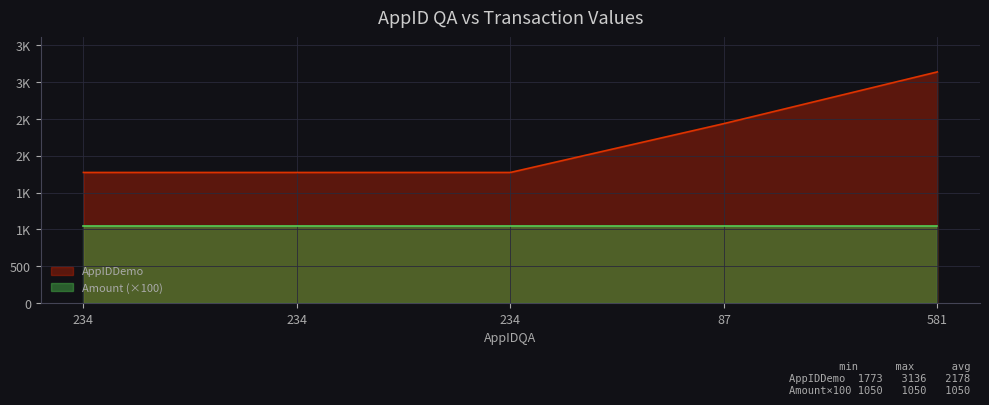

The chart shows a value of 1773 at 234. True or false?

True